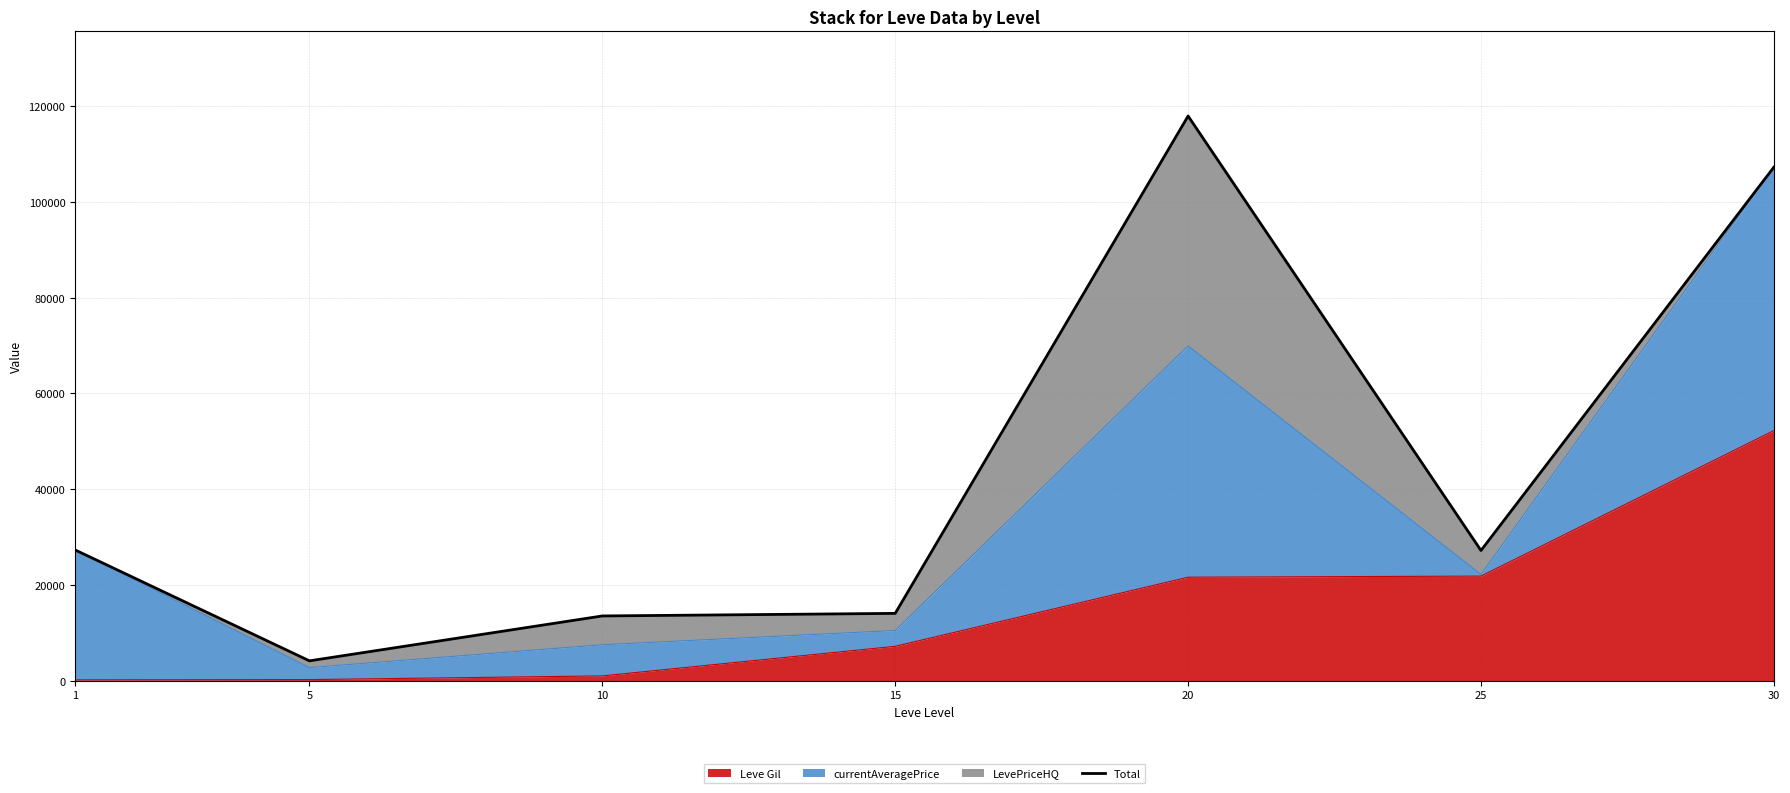

What is the ratio of the value at 15 to the value at 20?

0.1